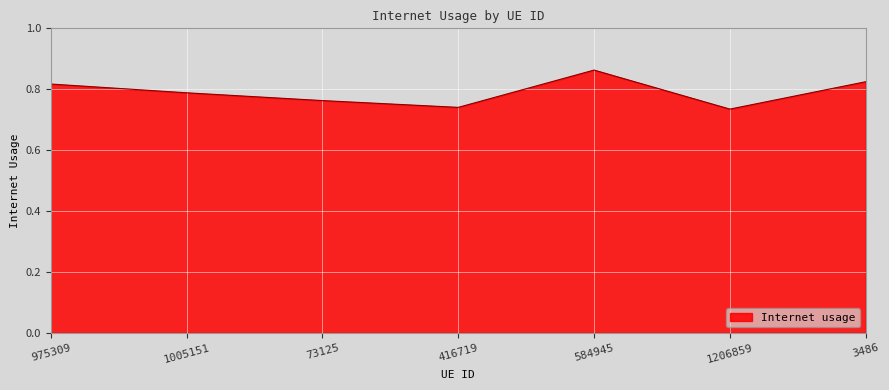

Does the chart display data point markers on the line(s)?

No